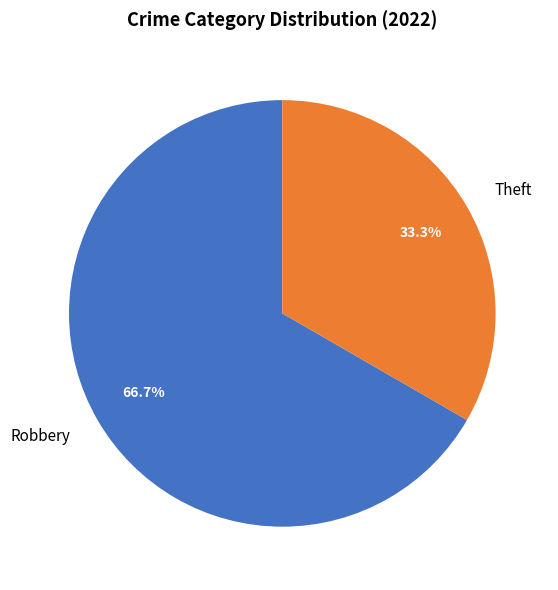

Is it true that Robbery is 56% of the pie?

False